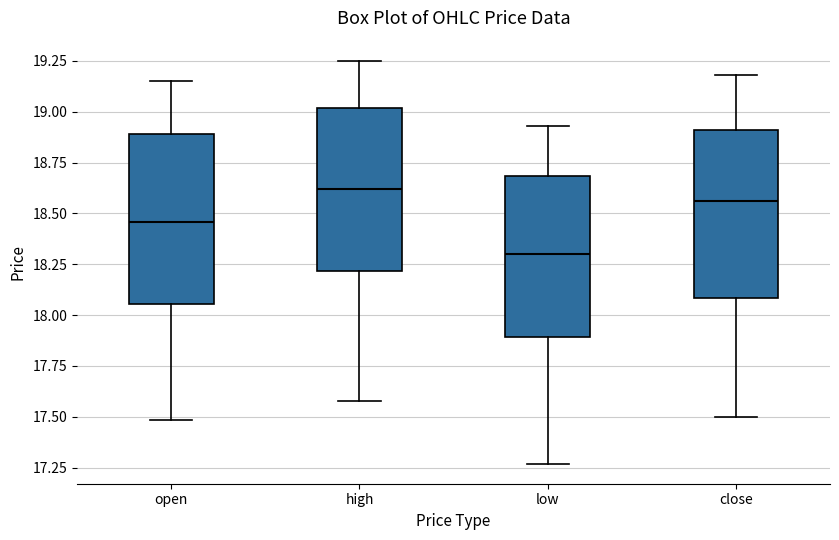

Reading left to right, transcribe this box plot: for each box, give where its median line is, the range the box spans, and where its two whiskers end, as read against the y-axis. The values are not printed on the chart, so give them approximately, as read against the axis.

open: median 18.45, box 18.05 to 18.90, whiskers 17.50 to 19.15
high: median 18.60, box 18.20 to 19.00, whiskers 17.60 to 19.25
low: median 18.30, box 17.90 to 18.70, whiskers 17.25 to 18.95
close: median 18.55, box 18.10 to 18.90, whiskers 17.50 to 19.20